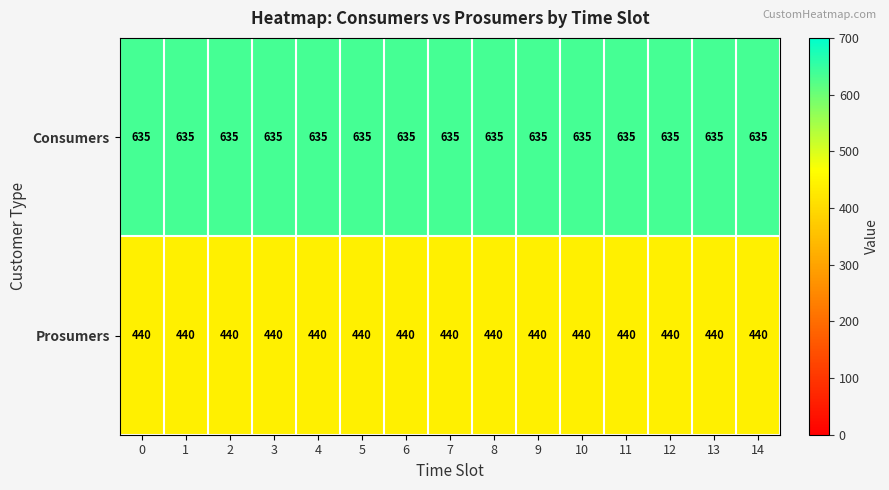

Is it true that Prosumers equals 440 at 13?

True